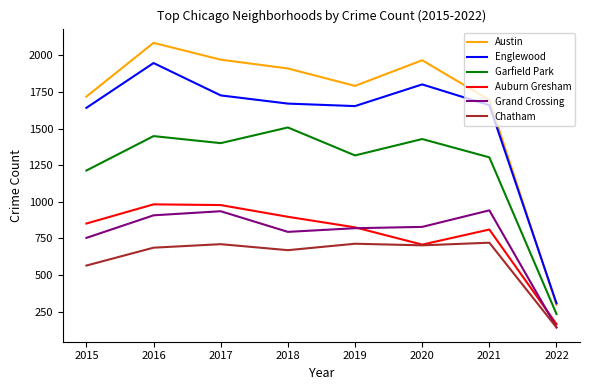

The Auburn Gresham series shows 327 at 2021. True or false?

False